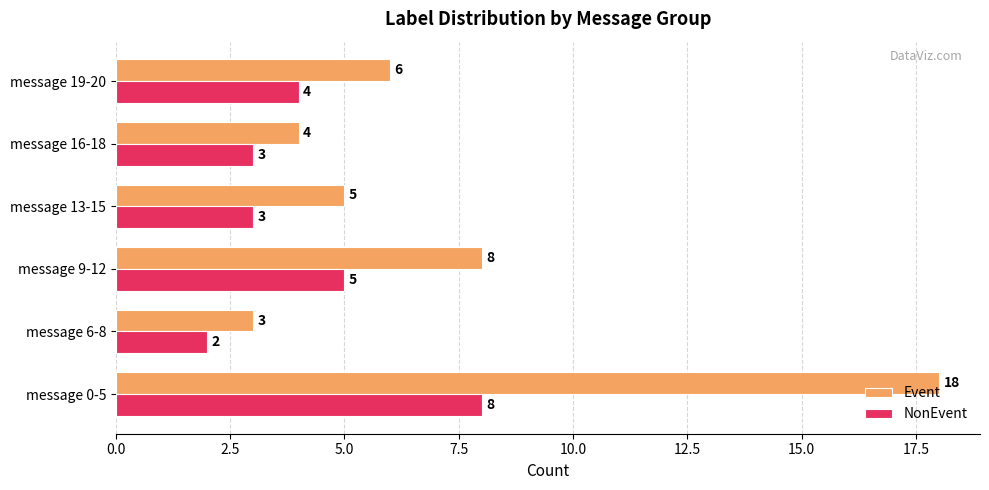

The value of NonEvent at message 19-20 is 1. True or false?

False